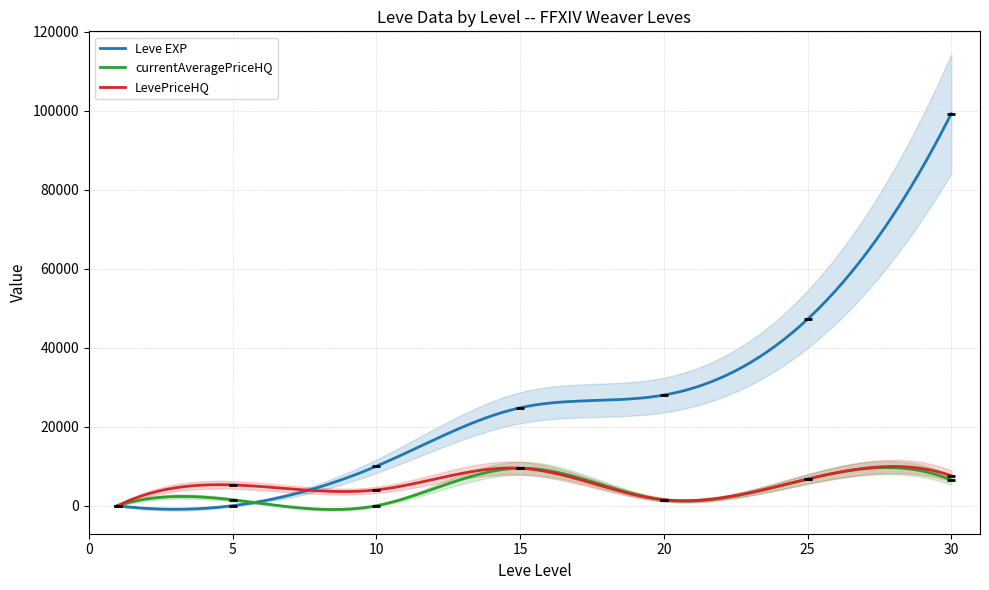

At how many categories does at least one series exceed 88442?

1